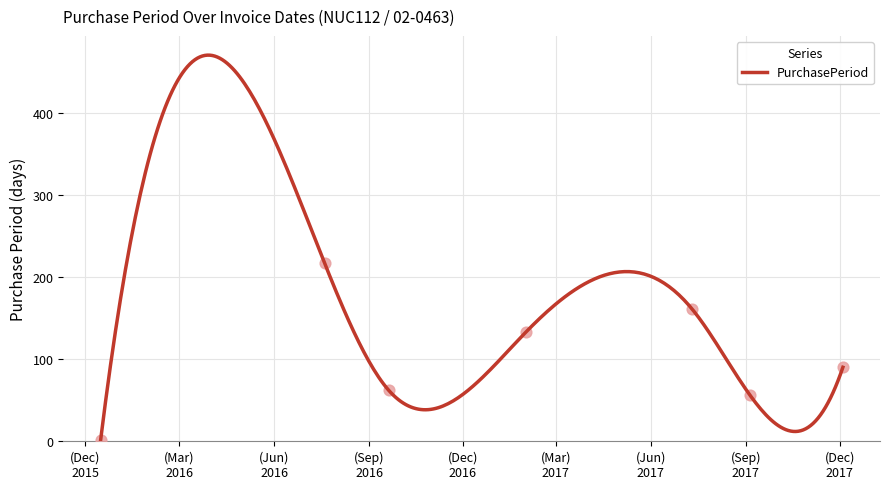

What is the ratio of the value at 2017-07-11 to the value at 2017-01-31?

1.2